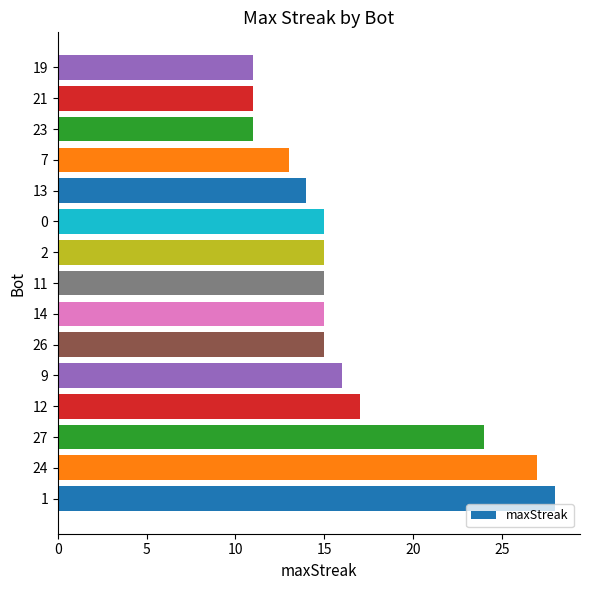

What is the change in value from 13 to 21?

-3